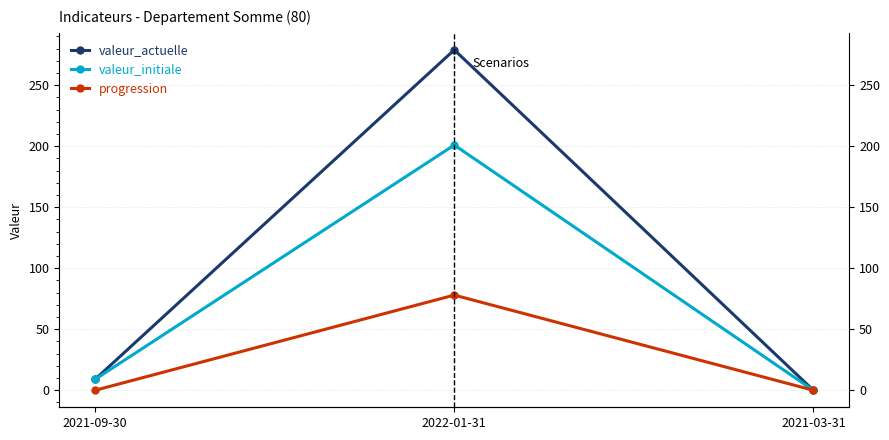

Count the progression values in the range 0 to 78.

3